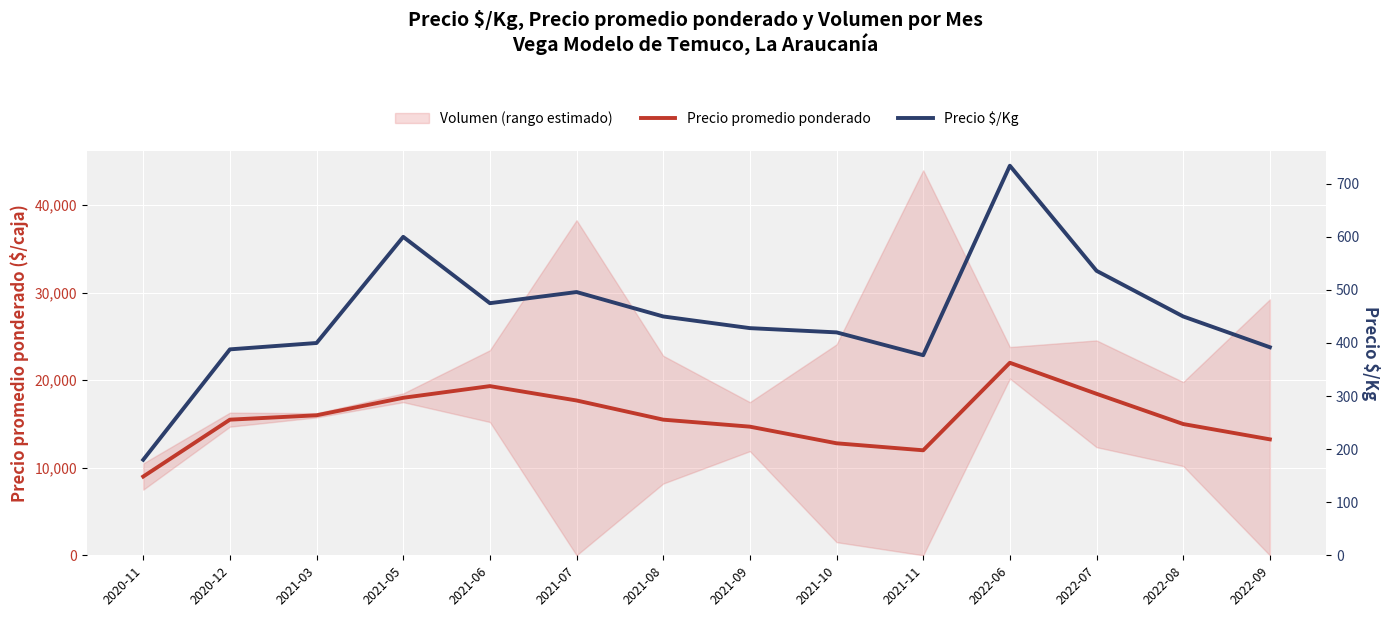

What is the value of the Precio promedio ponderado point at the 9th from the left?

12800